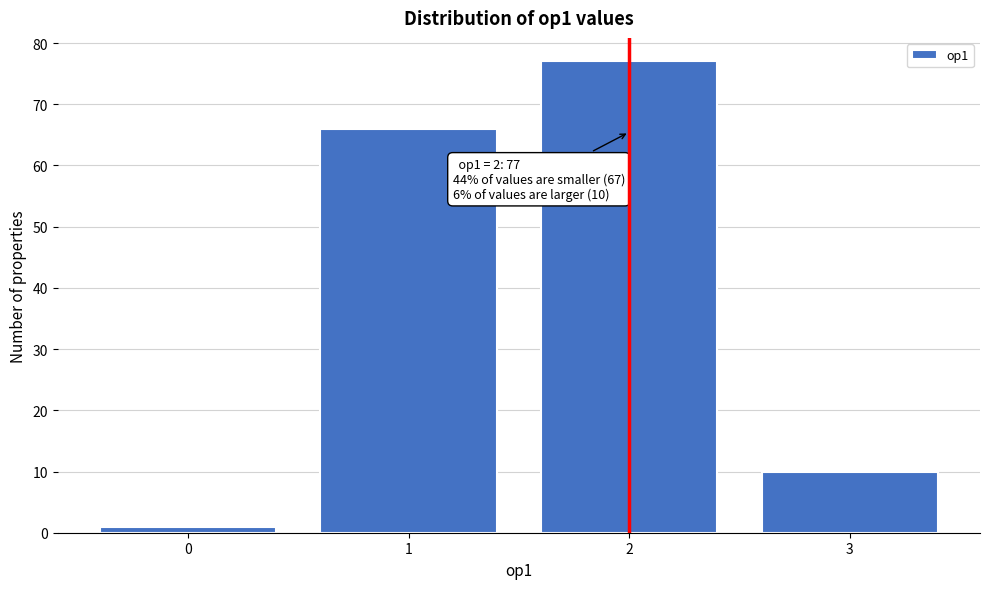

Reading left to right, what are all the values shown in this chart?

0=1	1=66	2=77	3=10